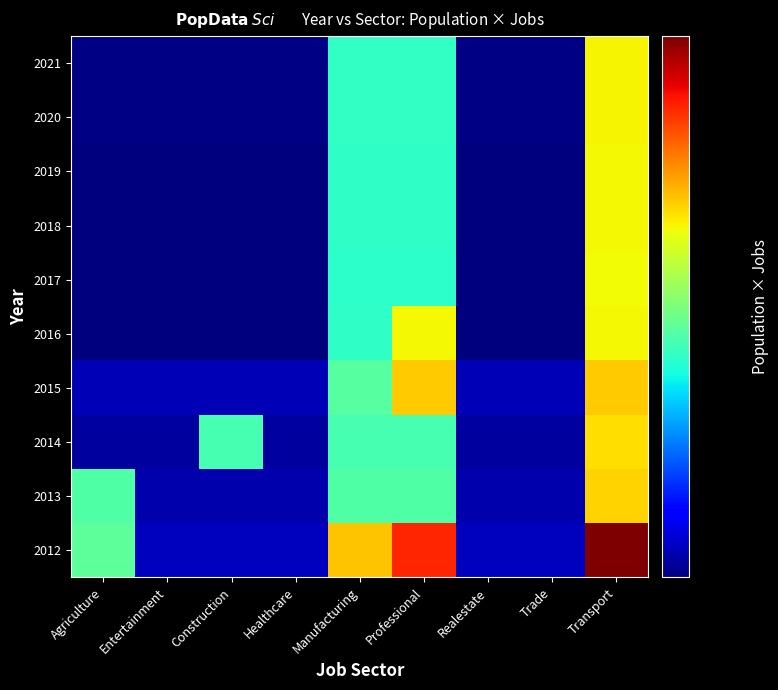

How many categories are shown in the chart?

9